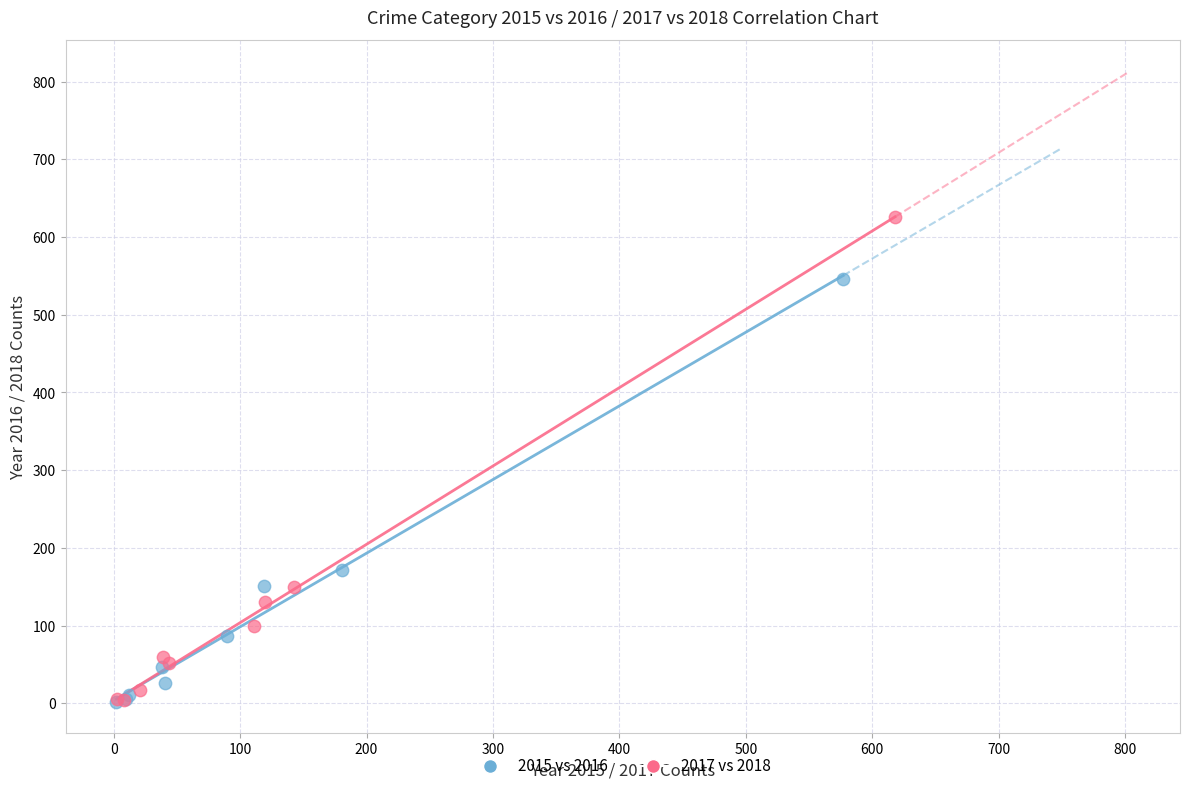

What are all the series names shown in the legend?

2015 vs 2016, 2017 vs 2018